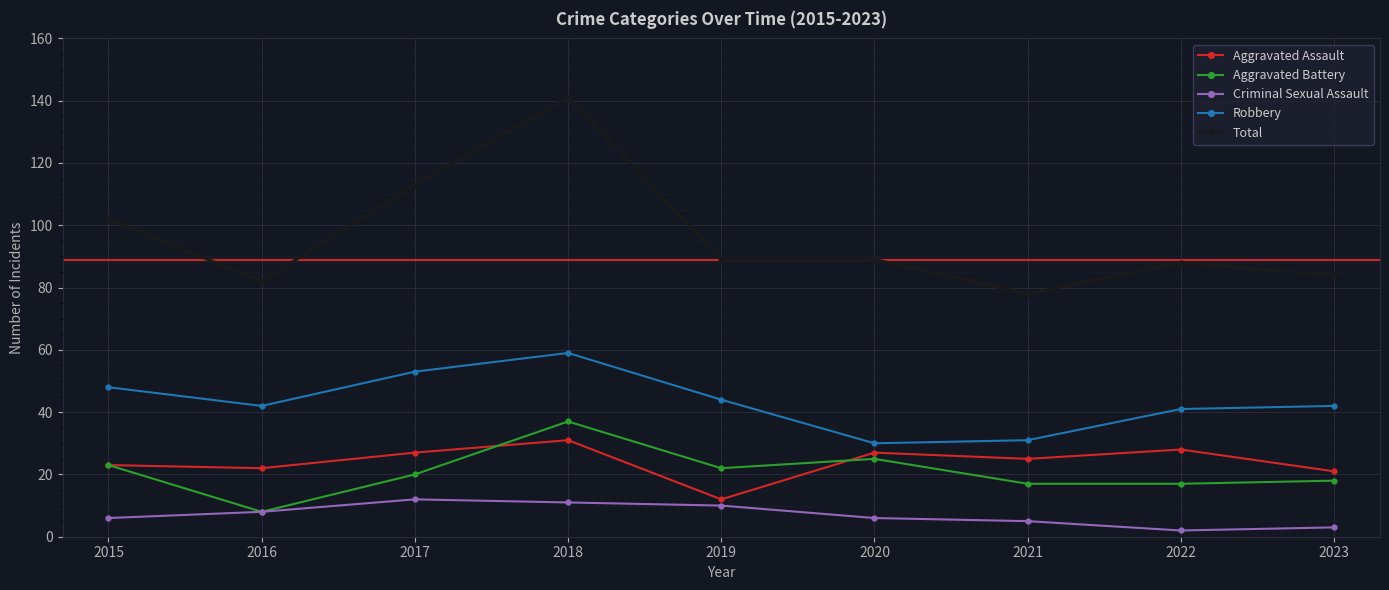

What are all the series names shown in the legend?

Aggravated Assault, Aggravated Battery, Criminal Sexual Assault, Robbery, Total